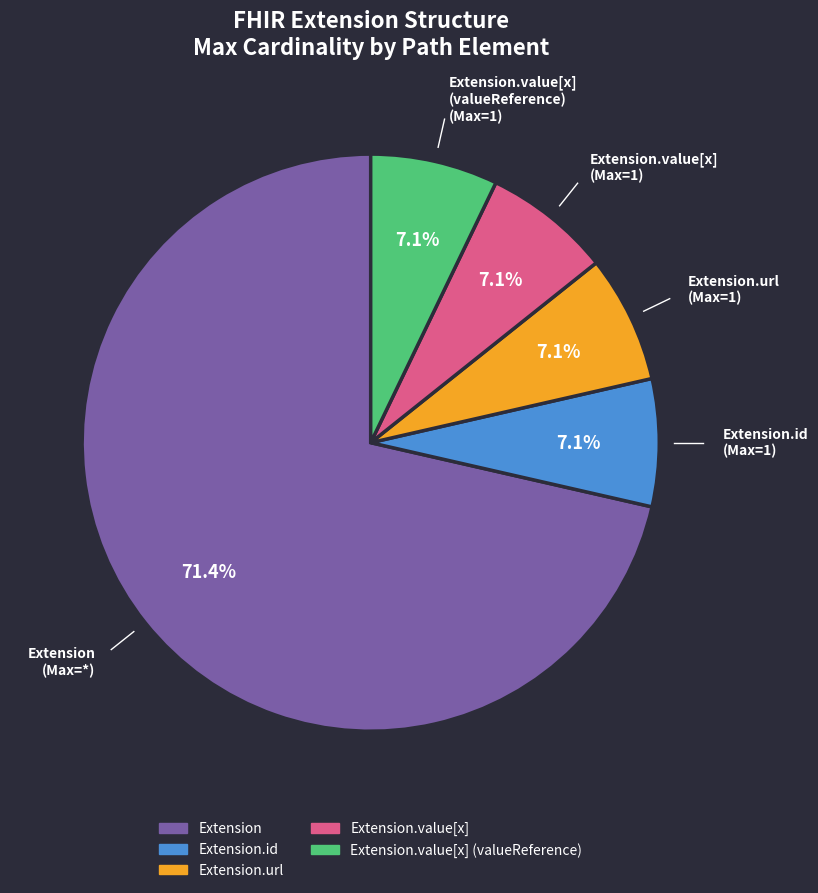

Is there a majority slice in this chart?

Yes